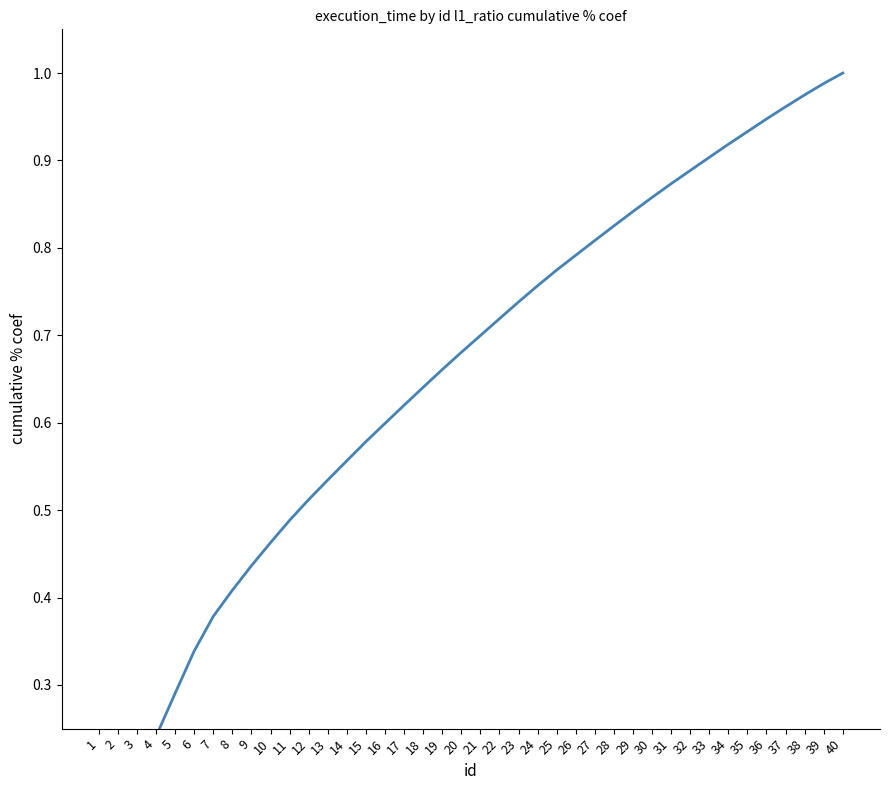

Reading left to right, list all the values displayed in this chart.

0.1	0.1	0.2	0.2	0.3	0.3	0.4	0.4	0.4	0.5	0.5	0.5	0.5	0.6	0.6	0.6	0.6	0.6	0.7	0.7	0.7	0.7	0.7	0.8	0.8	0.8	0.8	0.8	0.8	0.9	0.9	0.9	0.9	0.9	0.9	0.9	1.0	1.0	1.0	1.0